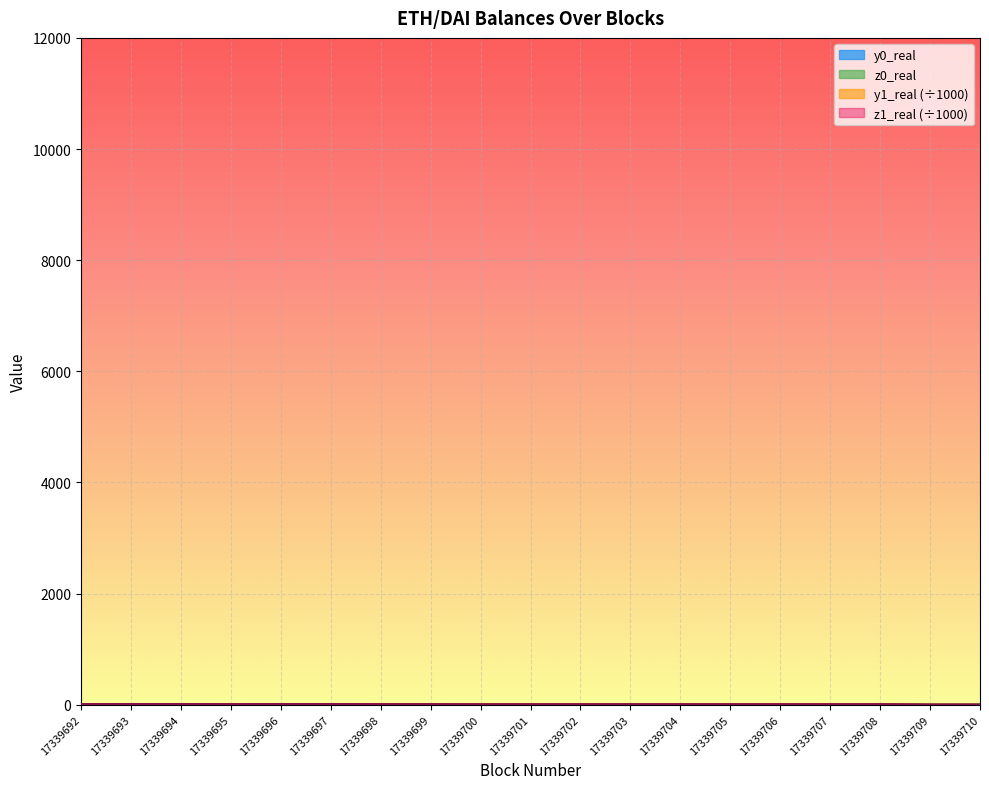

Which series changed the most between 17339694 and 17339703?

y1_real